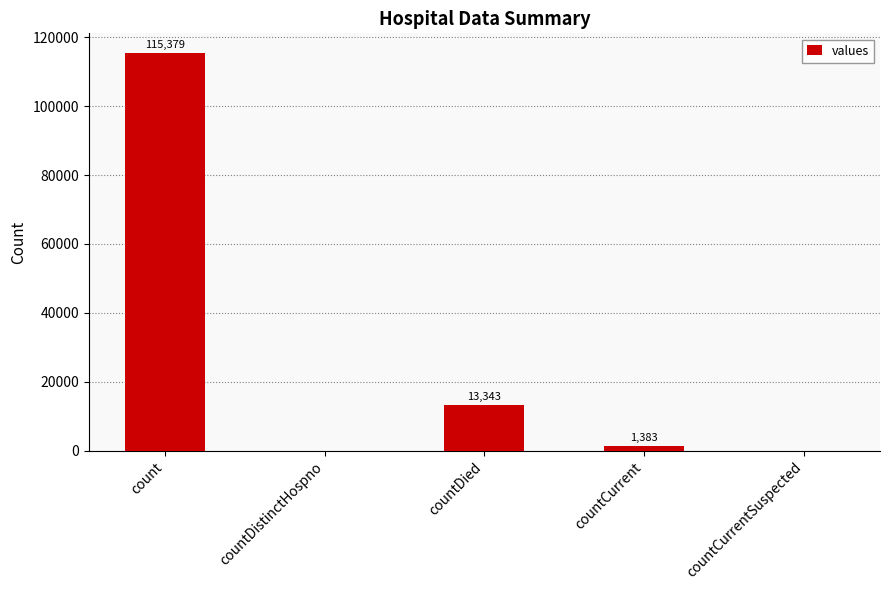

What is the sum of all values?

130105